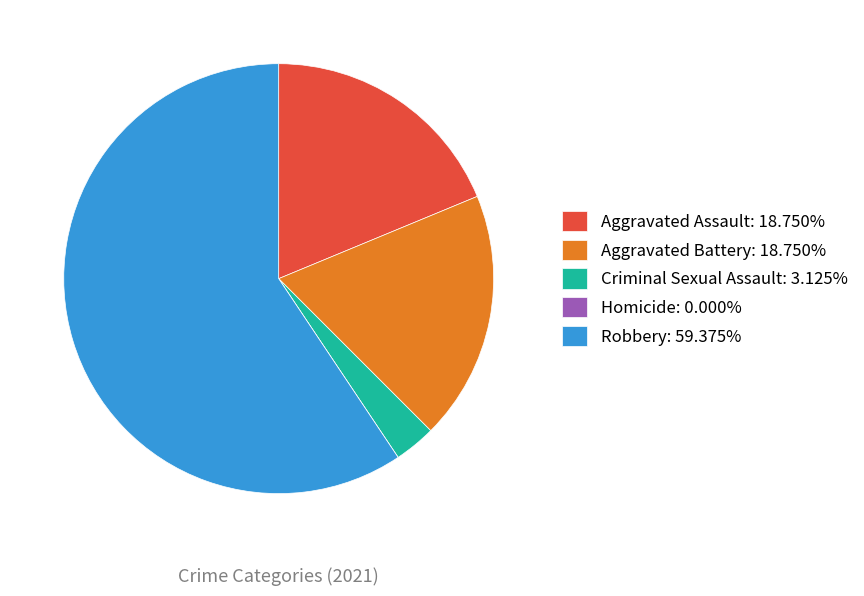

Do Aggravated Battery: 18.750% and Criminal Sexual Assault: 3.125% together represent more than half of the pie?

No